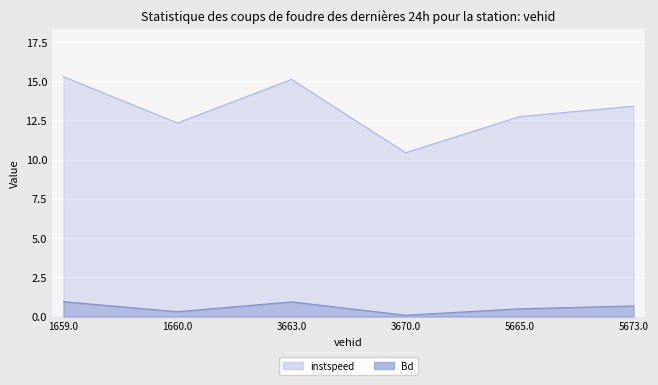

Which category has the lowest value in the Bd series?

3670.0